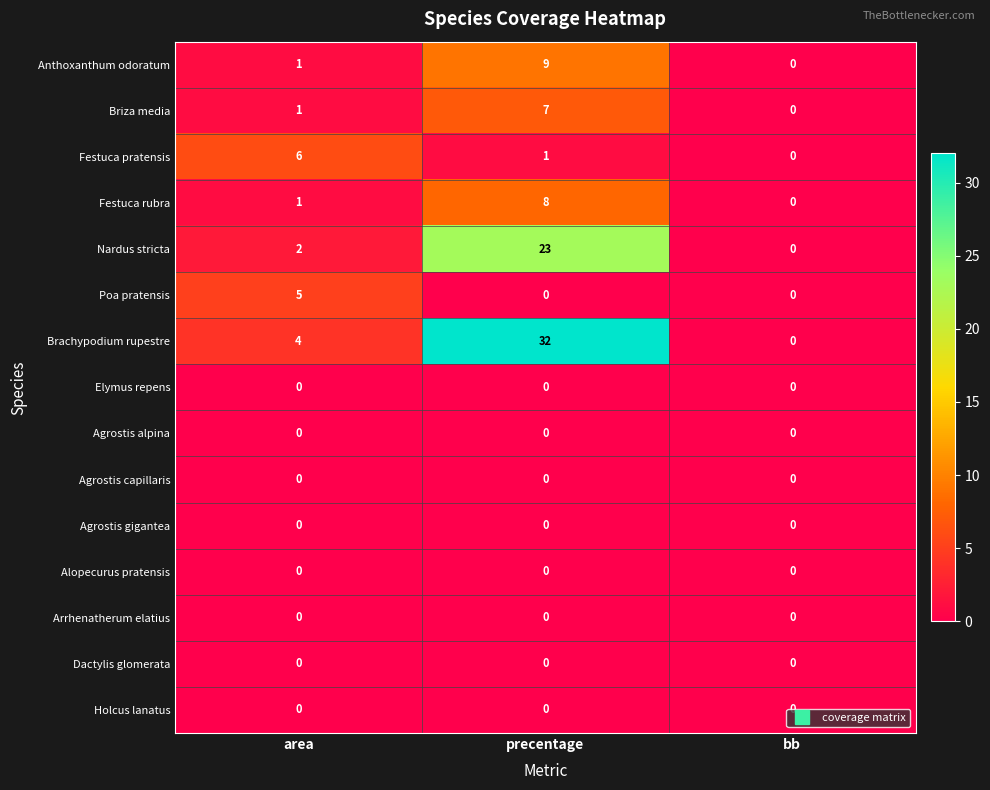

Is the value of Anthoxanthum odoratum at precentage greater than the value of Festuca rubra at precentage?

Yes